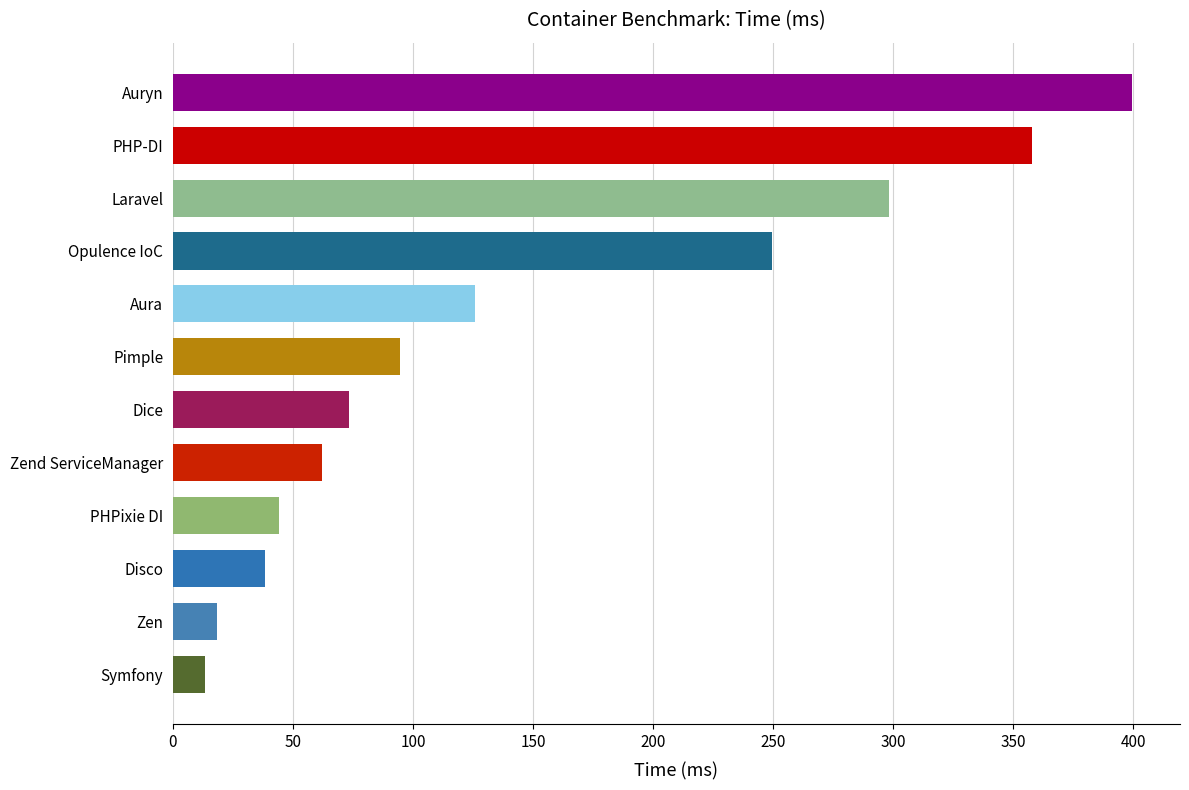

Does the chart contain stacked bars?

No